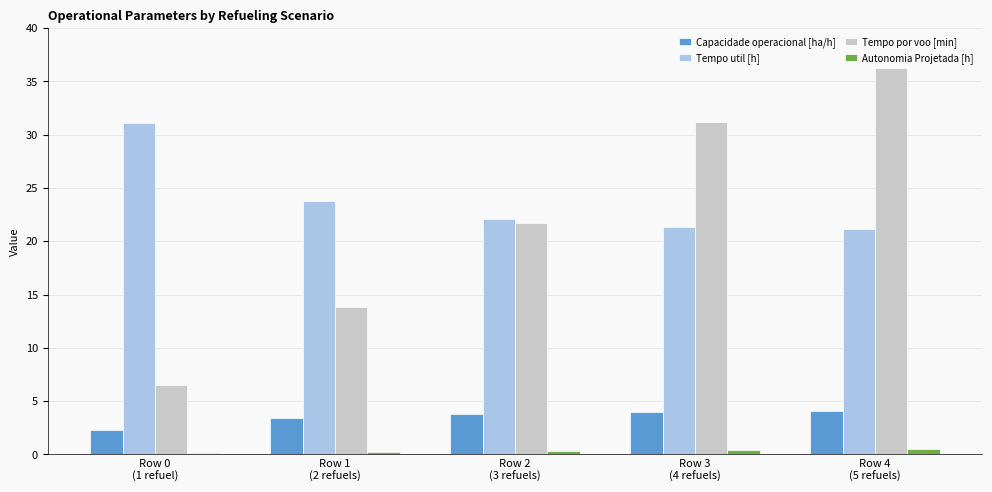

At which category does the chart reach its peak across all series?

Row 4
(5 refuels)